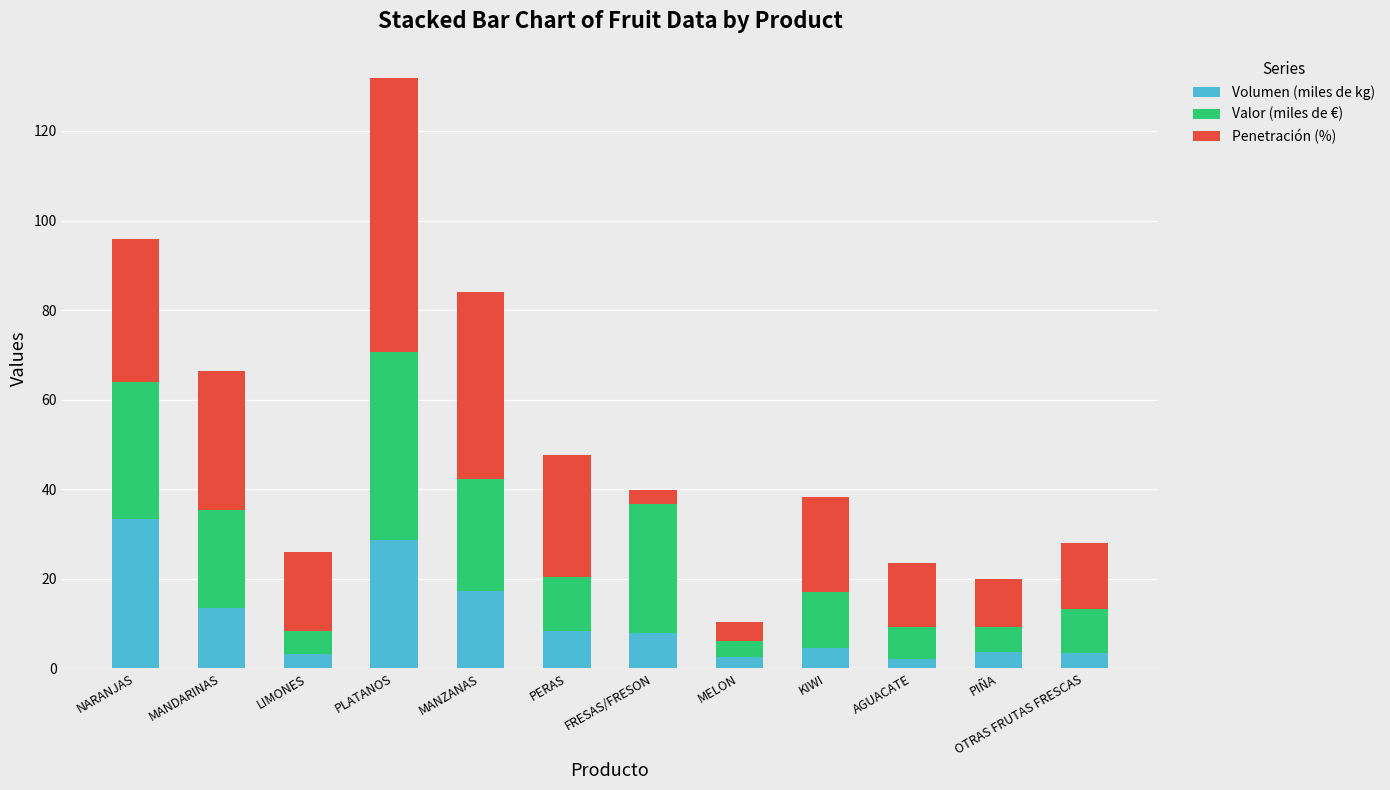

Which category has the highest value in the Volumen (miles de kg) series?

NARANJAS